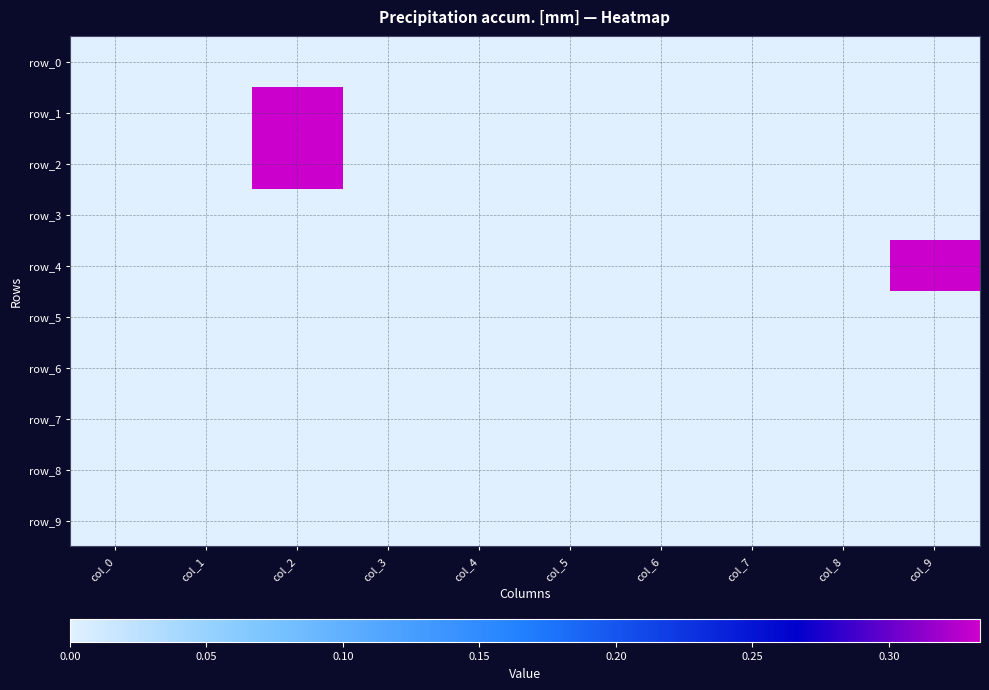

Reading left to right, extract all data points from this chart.

row_0: 0.0	0.0	0.0	0.0	0.0	0.0	0.0	0.0	0.0	0.0
row_1: 0.0	0.0	0.3	0.0	0.0	0.0	0.0	0.0	0.0	0.0
row_2: 0.0	0.0	0.3	0.0	0.0	0.0	0.0	0.0	0.0	0.0
row_3: 0.0	0.0	0.0	0.0	0.0	0.0	0.0	0.0	0.0	0.0
row_4: 0.0	0.0	0.0	0.0	0.0	0.0	0.0	0.0	0.0	0.3
row_5: 0.0	0.0	0.0	0.0	0.0	0.0	0.0	0.0	0.0	0.0
row_6: 0.0	0.0	0.0	0.0	0.0	0.0	0.0	0.0	0.0	0.0
row_7: 0.0	0.0	0.0	0.0	0.0	0.0	0.0	0.0	0.0	0.0
row_8: 0.0	0.0	0.0	0.0	0.0	0.0	0.0	0.0	0.0	0.0
row_9: 0.0	0.0	0.0	0.0	0.0	0.0	0.0	0.0	0.0	0.0